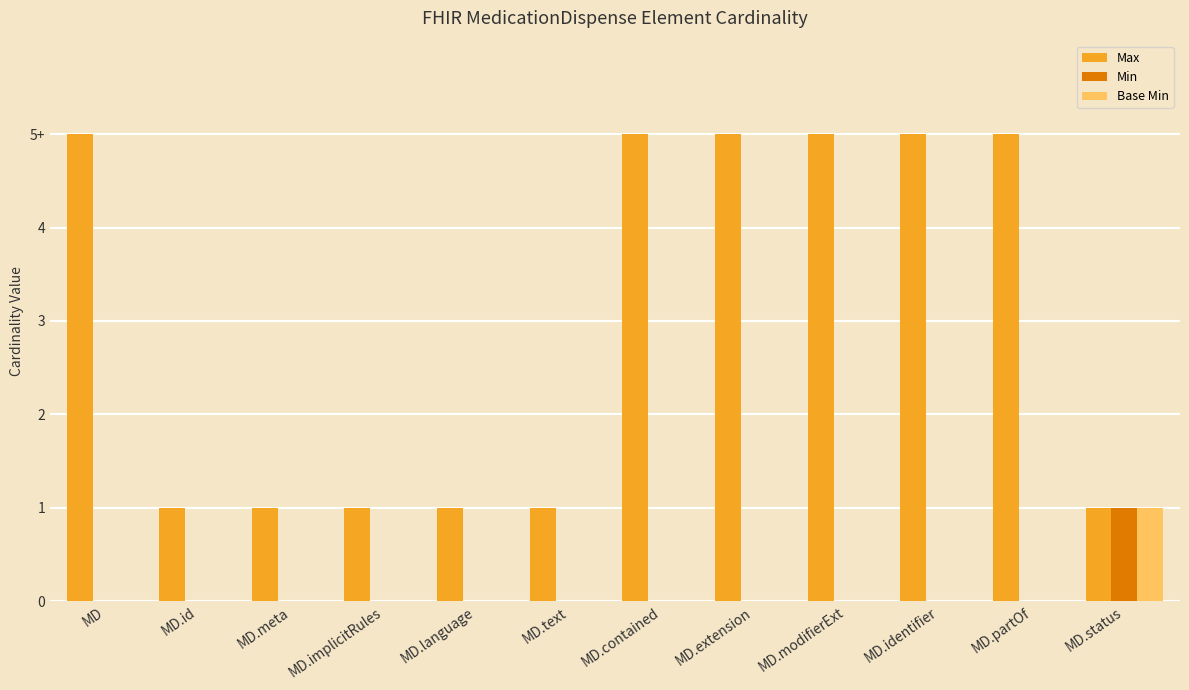

What are all the series names shown in the legend?

Max, Min, Base Min